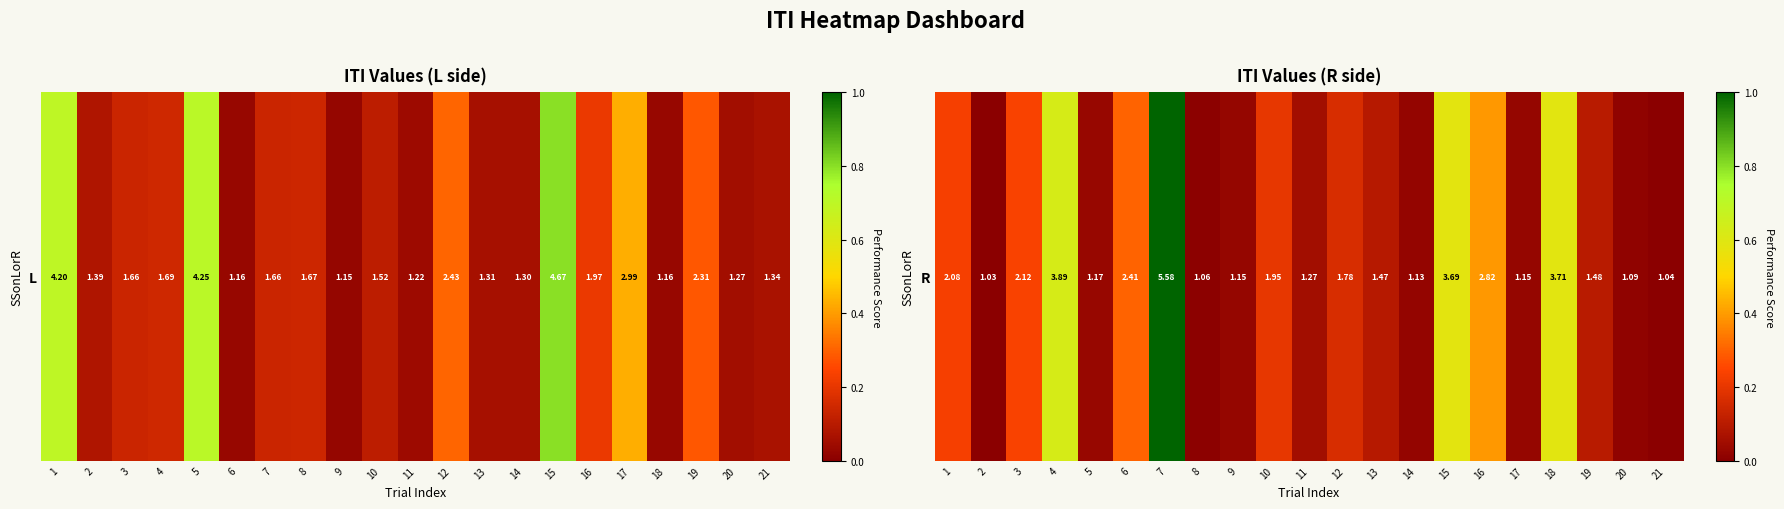

What is the difference between the values at 11 and 15?

0.5